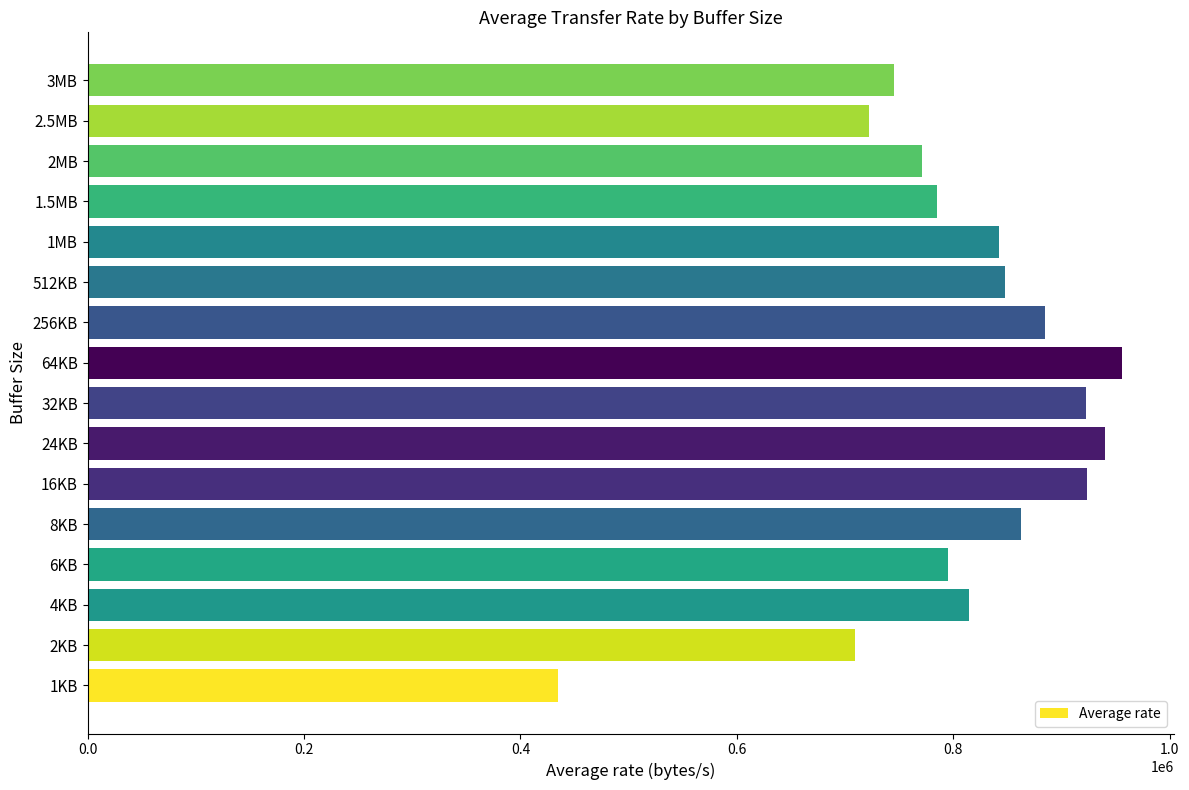

At which label is the value closest to 695055?

2KB